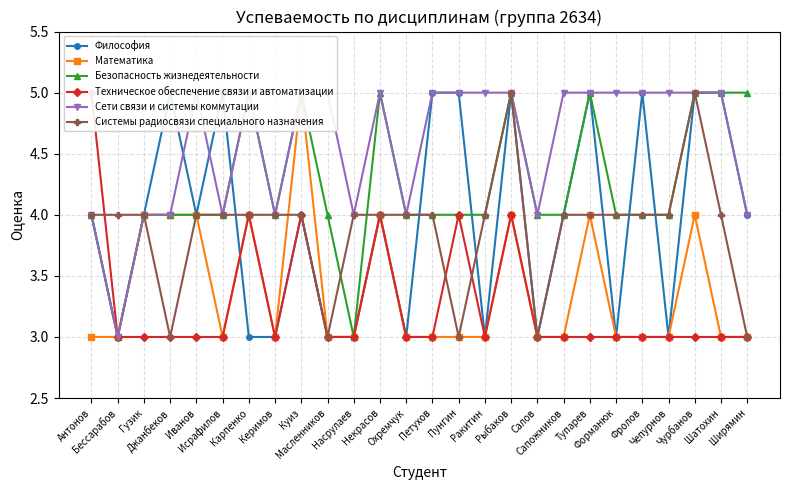

True or false: Техническое обеспечение связи и автоматизации and Математика cross at least once.

False